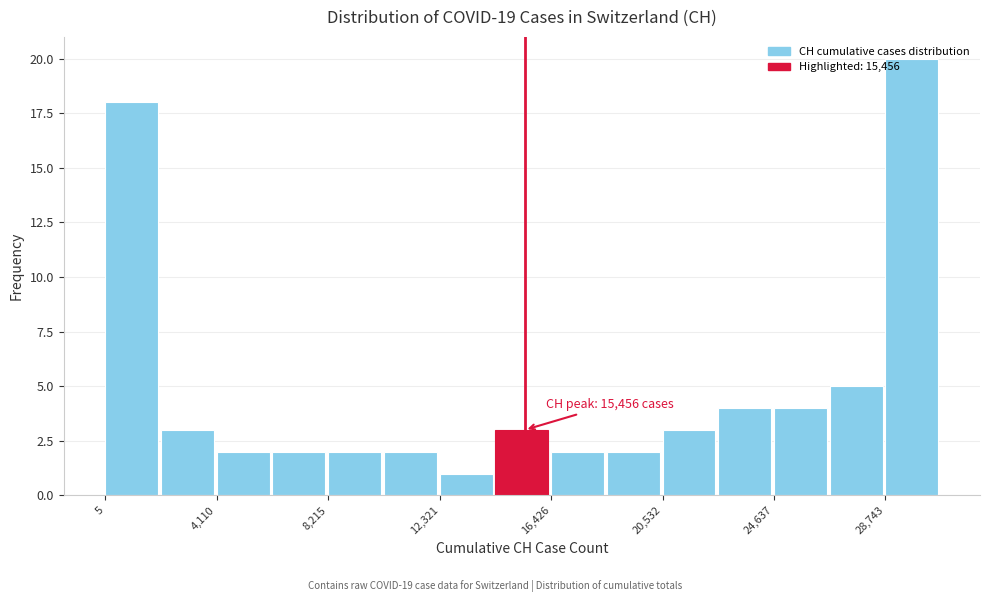

Over which range of the x-axis is the bar tallest?

28500 to 31000